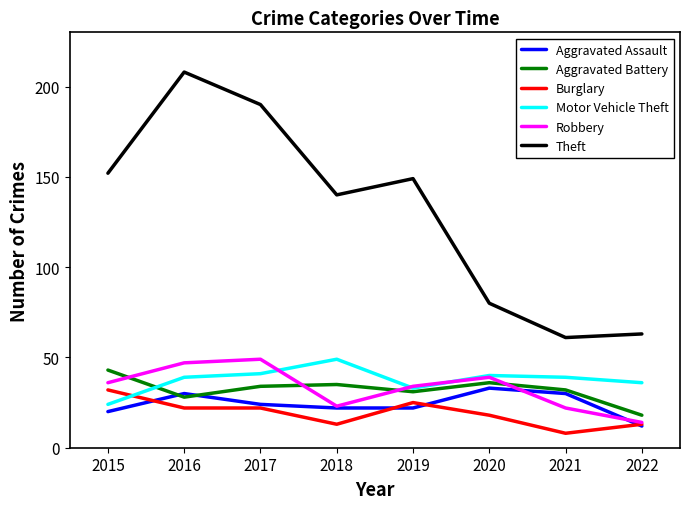

What is the greatest value displayed?

208